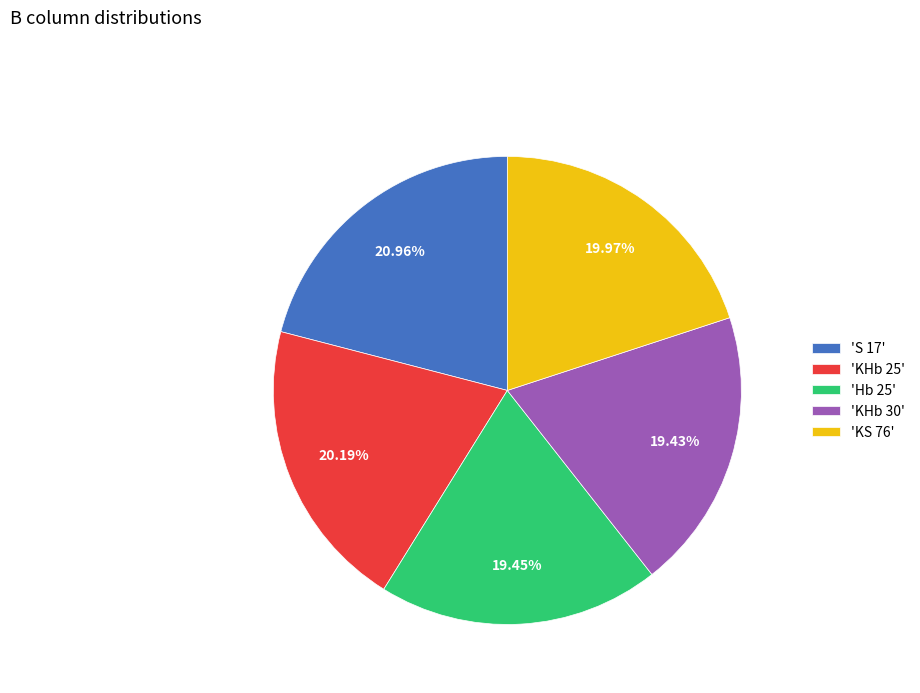

Is there any slice that represents more than half of the pie?

No